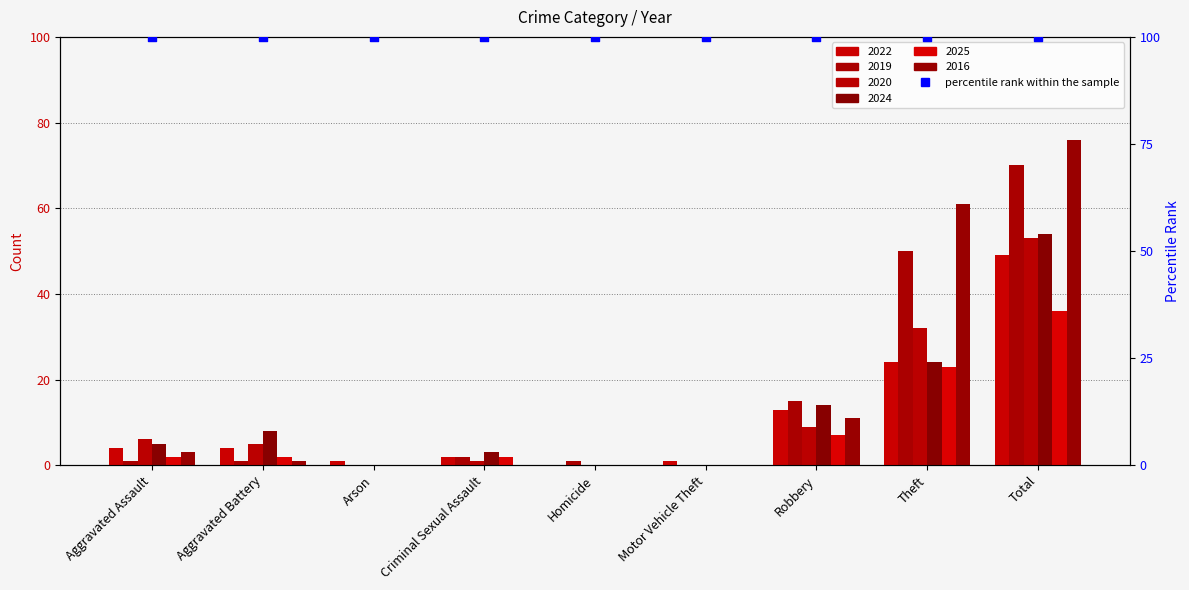

At how many categories does at least one series exceed 34?

2